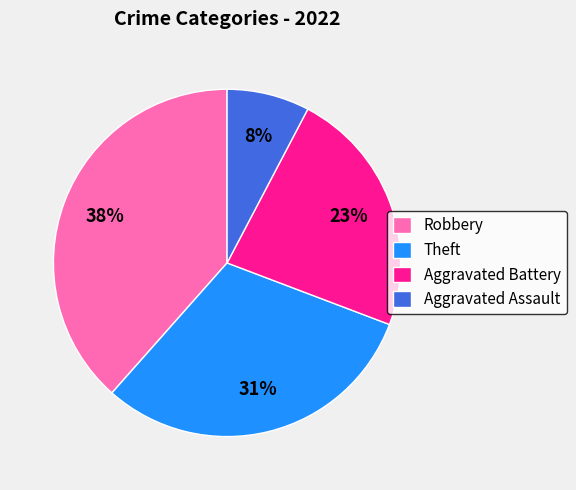

Is the sum of Theft and Aggravated Assault greater than half?

No